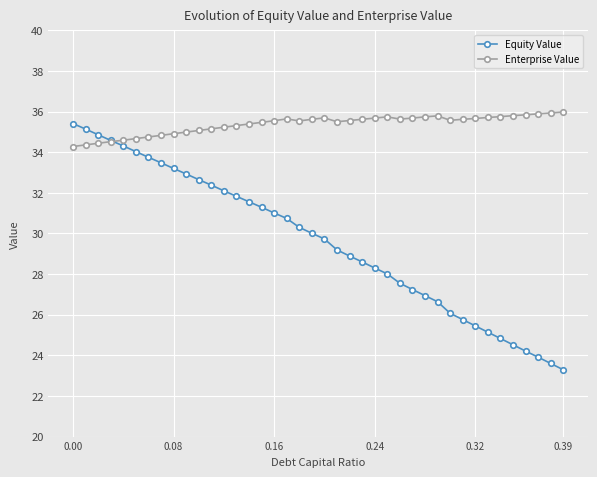

What is the value of the Enterprise Value point at the 1st from the left?

34.3